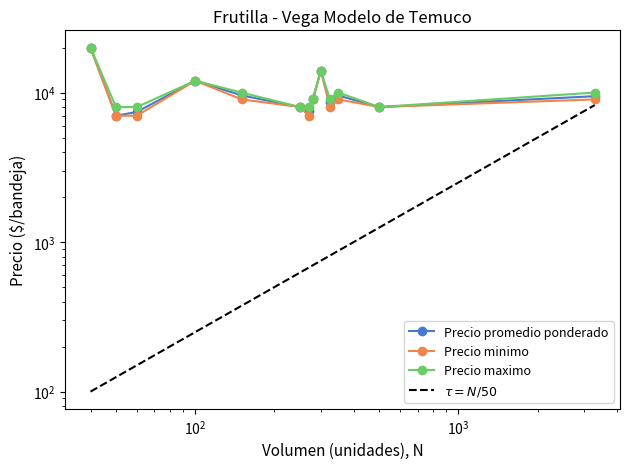

Which series has the largest range (max minus min)?

Precio promedio ponderado